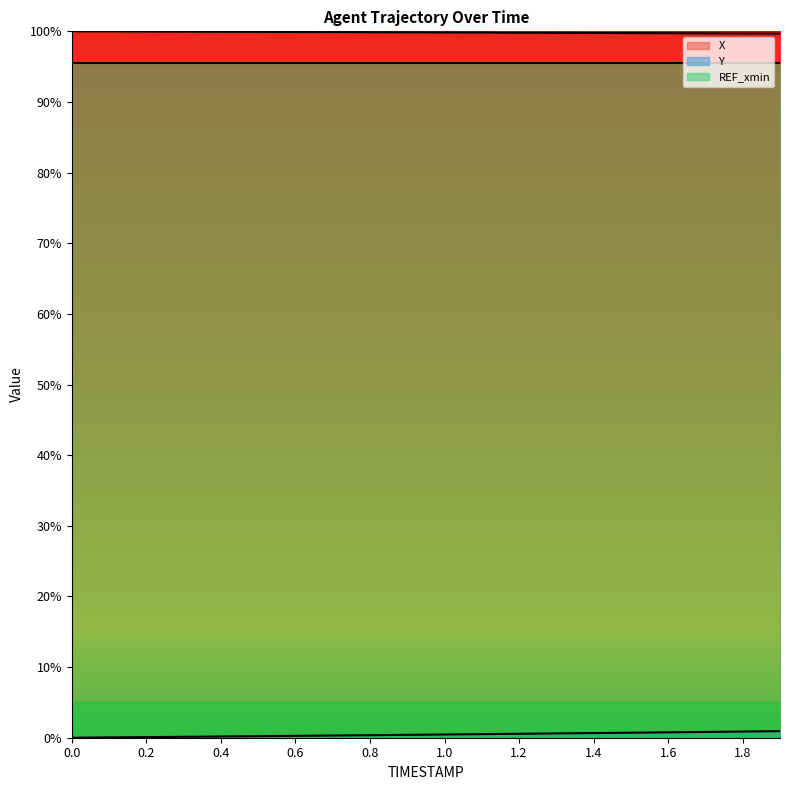

Reading left to right, what are all the values shown in this chart?

X (line): 1.0	1.0	1.0	1.0	1.0	1.0	1.0	1.0	1.0	1.0	1.0	1.0	1.0	1.0	1.0	1.0	1.0	1.0	1.0	1.0
Y (line): 0.0	0.0	0.0	0.0	0.0	0.0	0.0	0.0	0.0	0.0	0.0	0.0	0.0	0.0	0.0	0.0	0.0	0.0	0.0	0.0
REF_xmin (line): 1.0	1.0	1.0	1.0	1.0	1.0	1.0	1.0	1.0	1.0	1.0	1.0	1.0	1.0	1.0	1.0	1.0	1.0	1.0	1.0